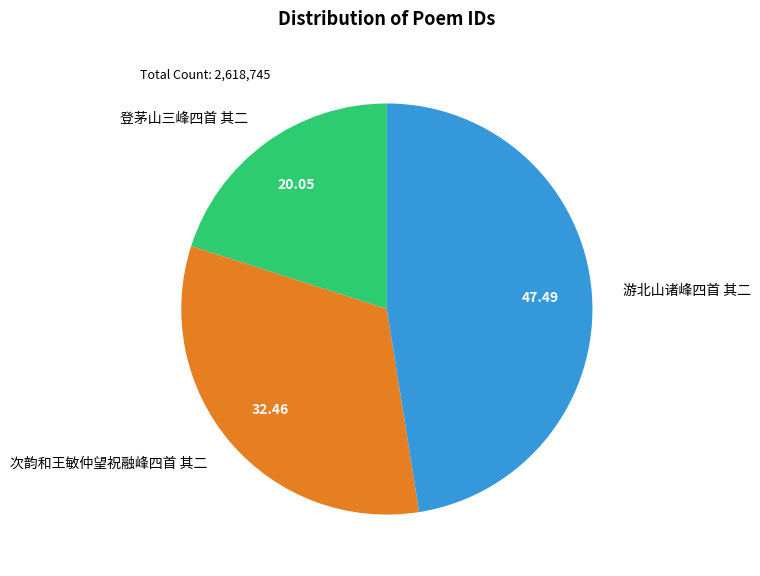

Which has a higher value, 游北山诸峰四首 其二 or 次韵和王敏仲望祝融峰四首 其二?

游北山诸峰四首 其二